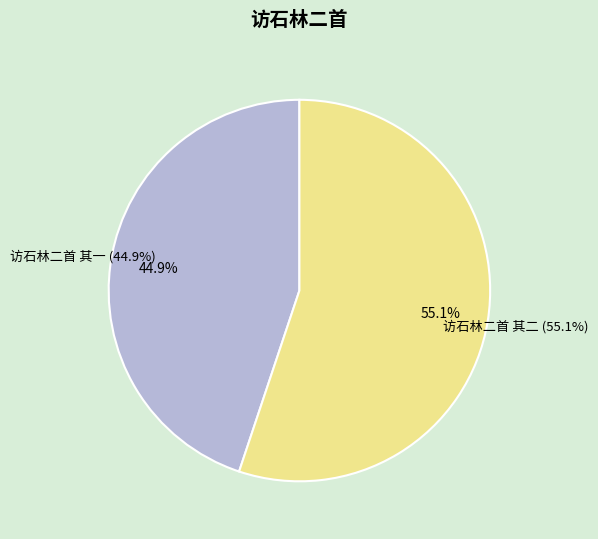

True or false: 访石林二首 其二 accounts for 55% of the total.

True